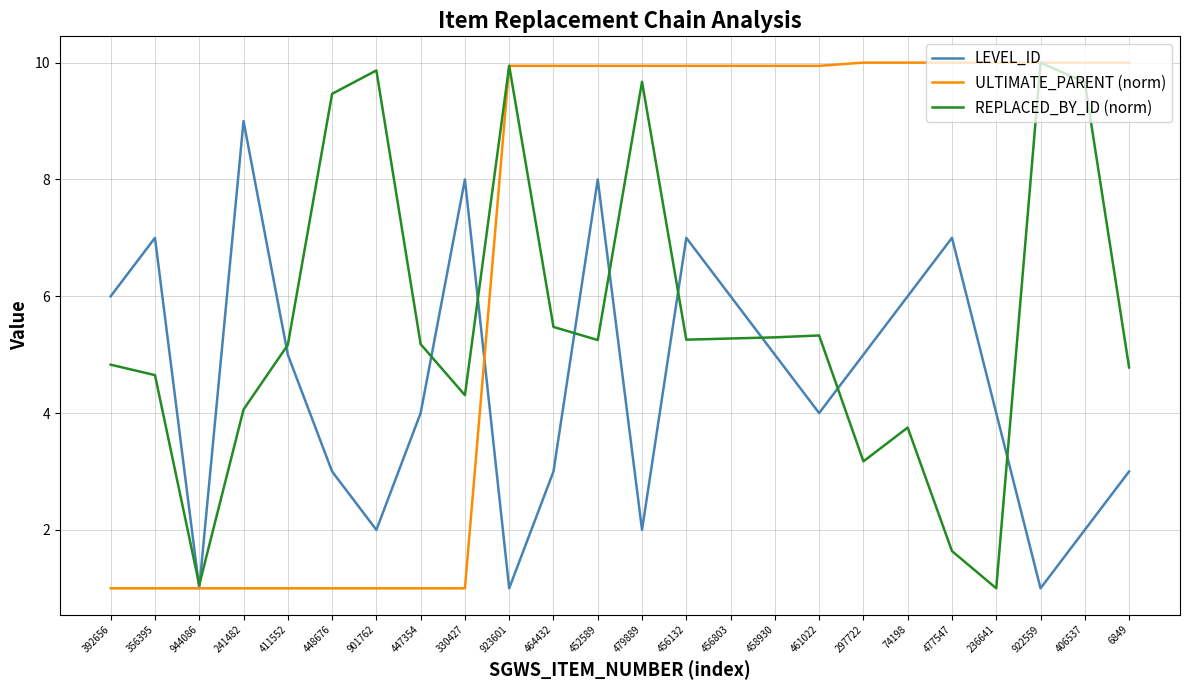

The REPLACED_BY_ID (norm) series shows 5.2 at 411552. True or false?

True